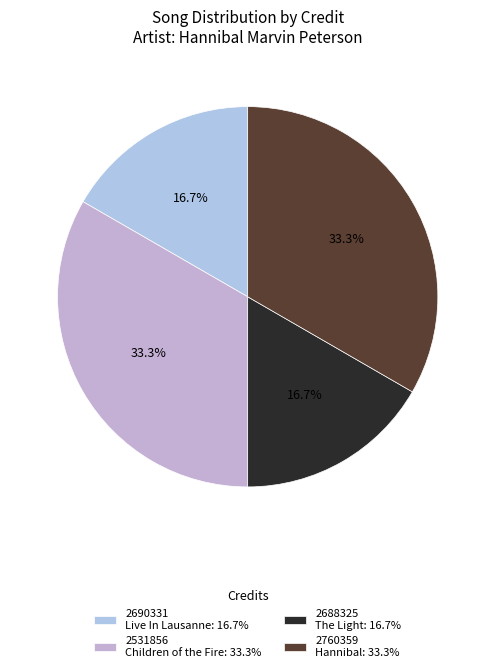

How many segments does this pie chart have?

4